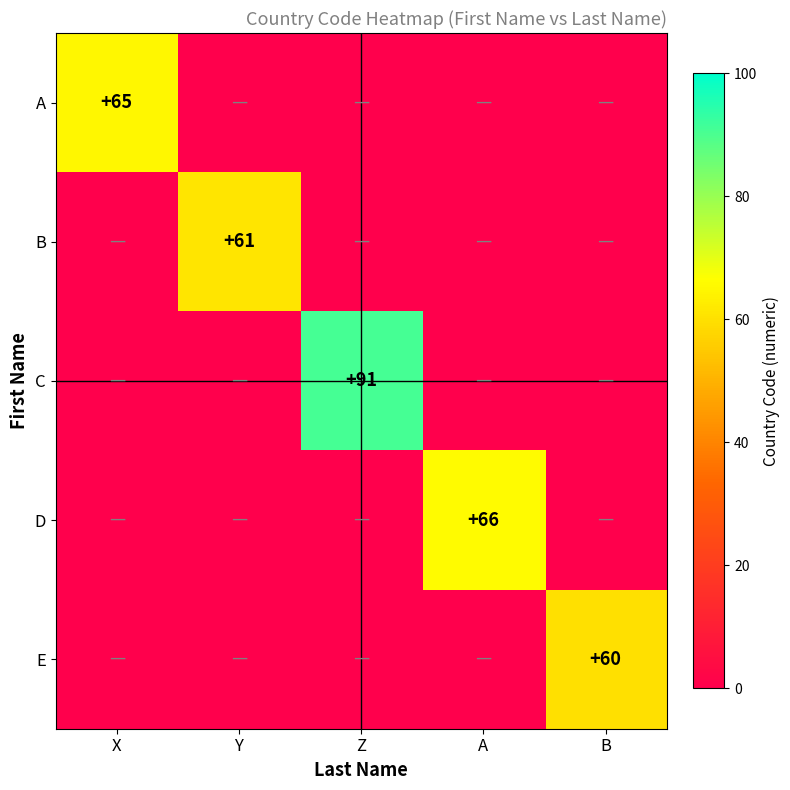

Is it true that B equals 61 at Y?

True